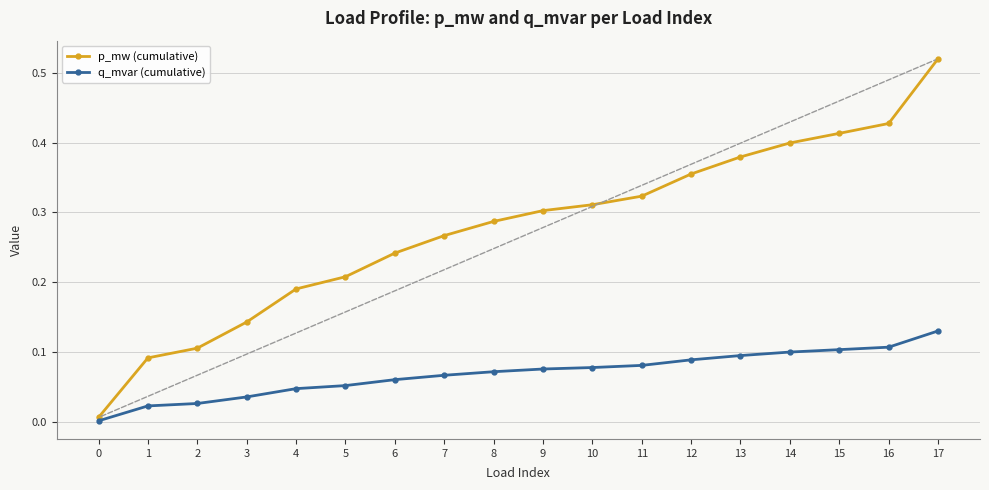

Rank the series by their maximum value, from lowest to highest.

q_mvar (cumulative), p_mw (cumulative)